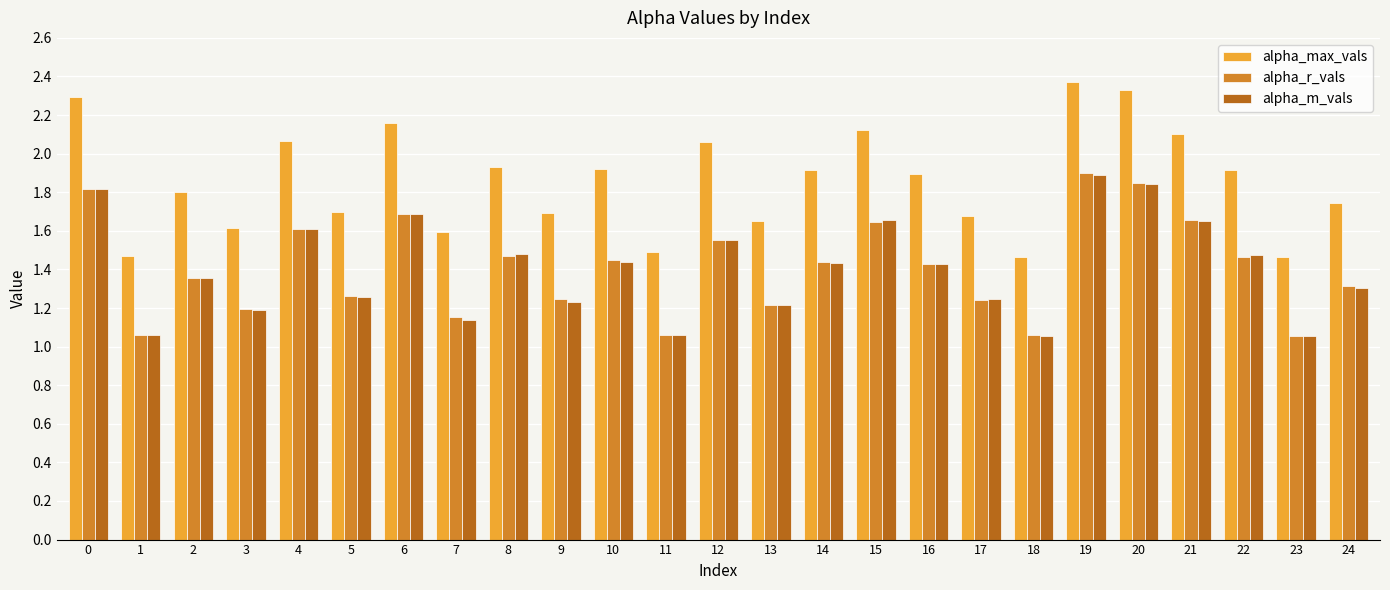

Is the value of alpha_r_vals at 12 greater than the value of alpha_max_vals at 13?

No